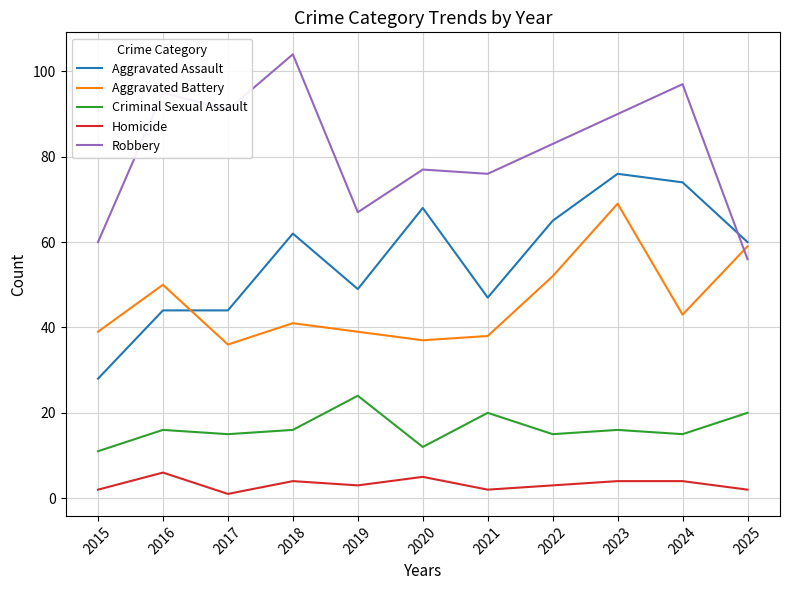

Reading left to right, what are all the values shown in this chart?

Aggravated Assault: 2015=28	2016=44	2017=44	2018=62	2019=49	2020=68	2021=47	2022=65	2023=76	2024=74	2025=60
Aggravated Battery: 2015=39	2016=50	2017=36	2018=41	2019=39	2020=37	2021=38	2022=52	2023=69	2024=43	2025=59
Criminal Sexual Assault: 2015=11	2016=16	2017=15	2018=16	2019=24	2020=12	2021=20	2022=15	2023=16	2024=15	2025=20
Homicide: 2015=2	2016=6	2017=1	2018=4	2019=3	2020=5	2021=2	2022=3	2023=4	2024=4	2025=2
Robbery: 2015=60	2016=95	2017=91	2018=104	2019=67	2020=77	2021=76	2022=83	2023=90	2024=97	2025=56